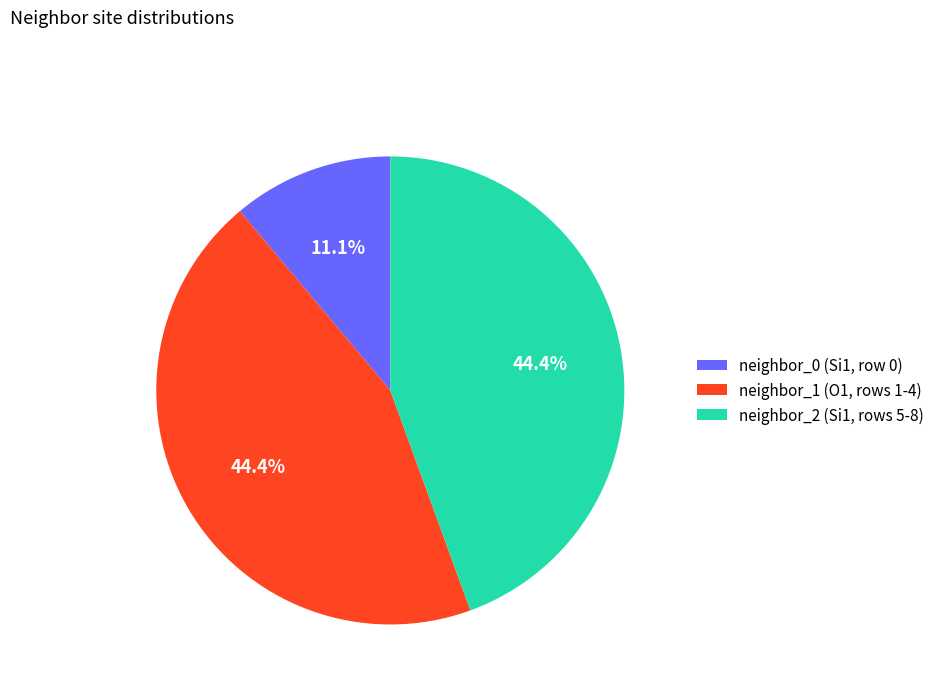

To the nearest percent, what is the difference between the largest and smallest slice percentages?

33%